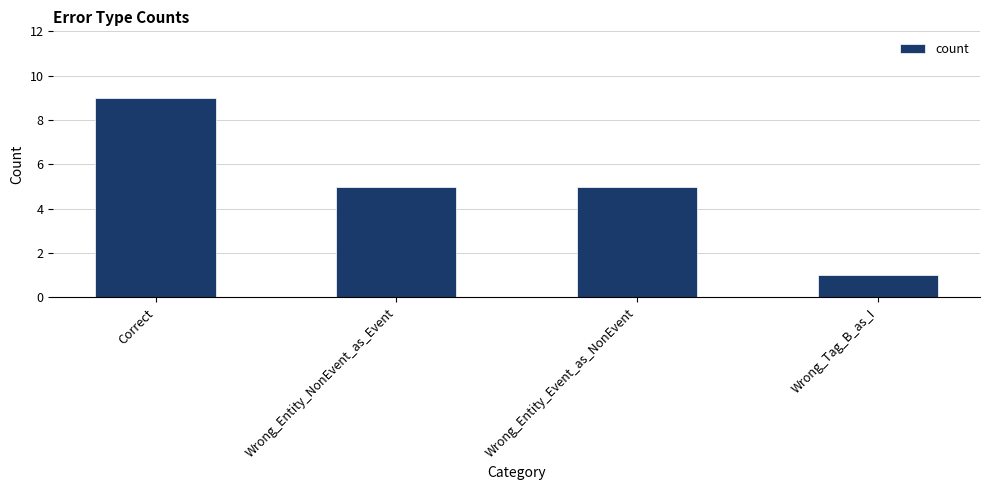

Reading right to left, transcribe all the data shown in this chart.

Wrong_Tag_B_as_I=1	Wrong_Entity_Event_as_NonEvent=5	Wrong_Entity_NonEvent_as_Event=5	Correct=9